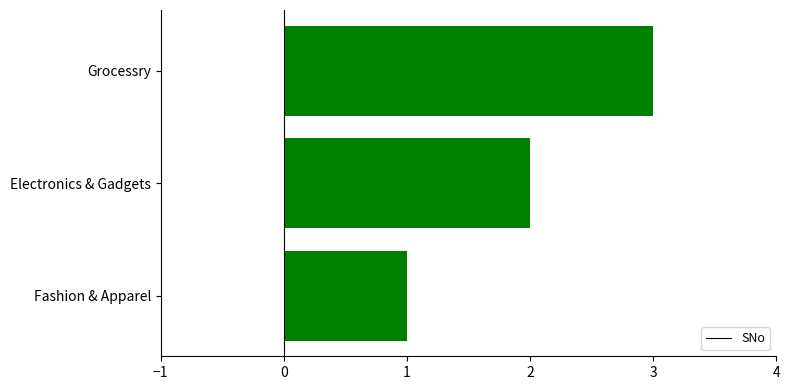

List the labels in order of value, smallest first.

Fashion & Apparel, Electronics & Gadgets, Grocessry